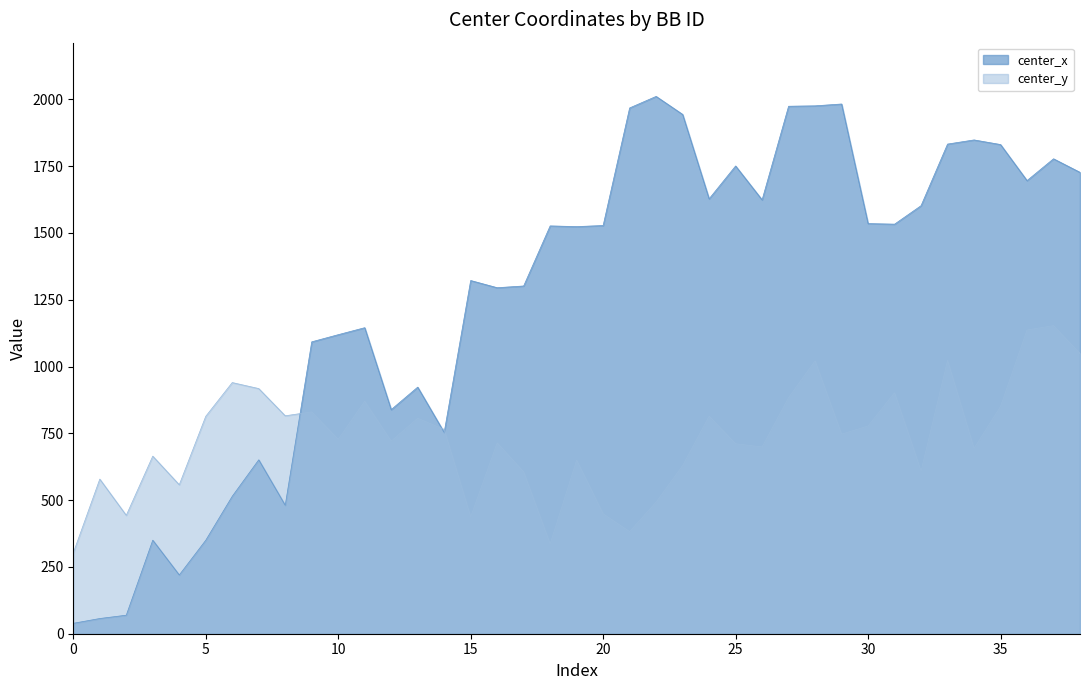

Reading left to right, list all the values displayed in this chart.

center_x: 39.0	56.9	69.4	350.0	219.9	349.8	514.4	650.9	480.7	1092.4	1119.2	1145.3	838.8	922.9	753.4	1321.9	1295.0	1301.5	1526.3	1523.7	1527.8	1967.8	2011.0	1943.6	1627.6	1750.6	1623.8	1974.2	1975.7	1982.6	1535.0	1532.8	1602.0	1832.6	1848.1	1830.8	1695.8	1777.5	1726.8
center_y: 302.4	578.8	443.1	664.6	557.5	813.7	940.0	917.5	815.6	830.2	727.6	870.2	720.9	806.4	764.6	437.8	714.5	605.8	336.4	649.9	448.8	382.4	492.6	629.4	814.3	711.1	699.1	883.7	1021.4	746.9	777.6	902.2	609.0	1022.9	693.8	850.8	1136.8	1153.0	1048.8